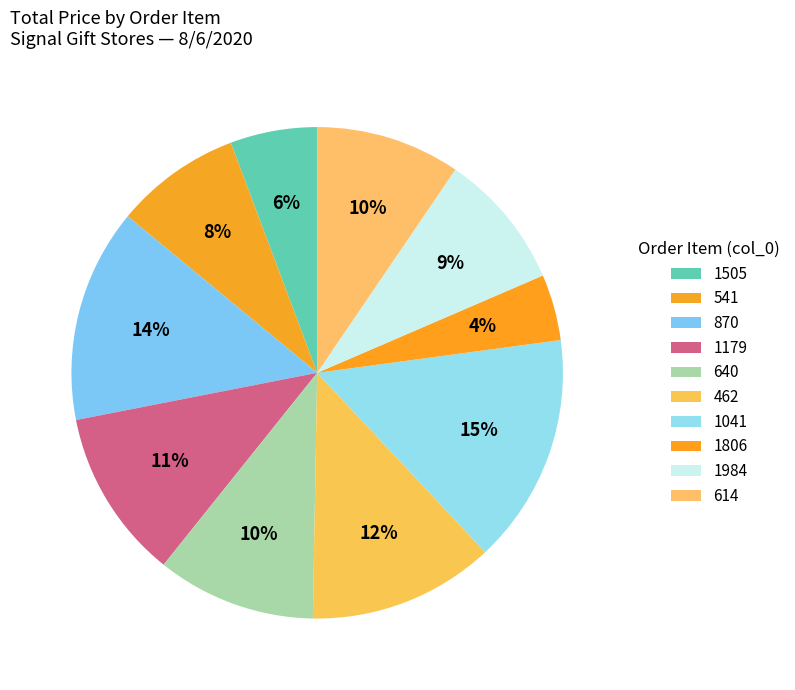

True or false: 1984 accounts for 21% of the total.

False